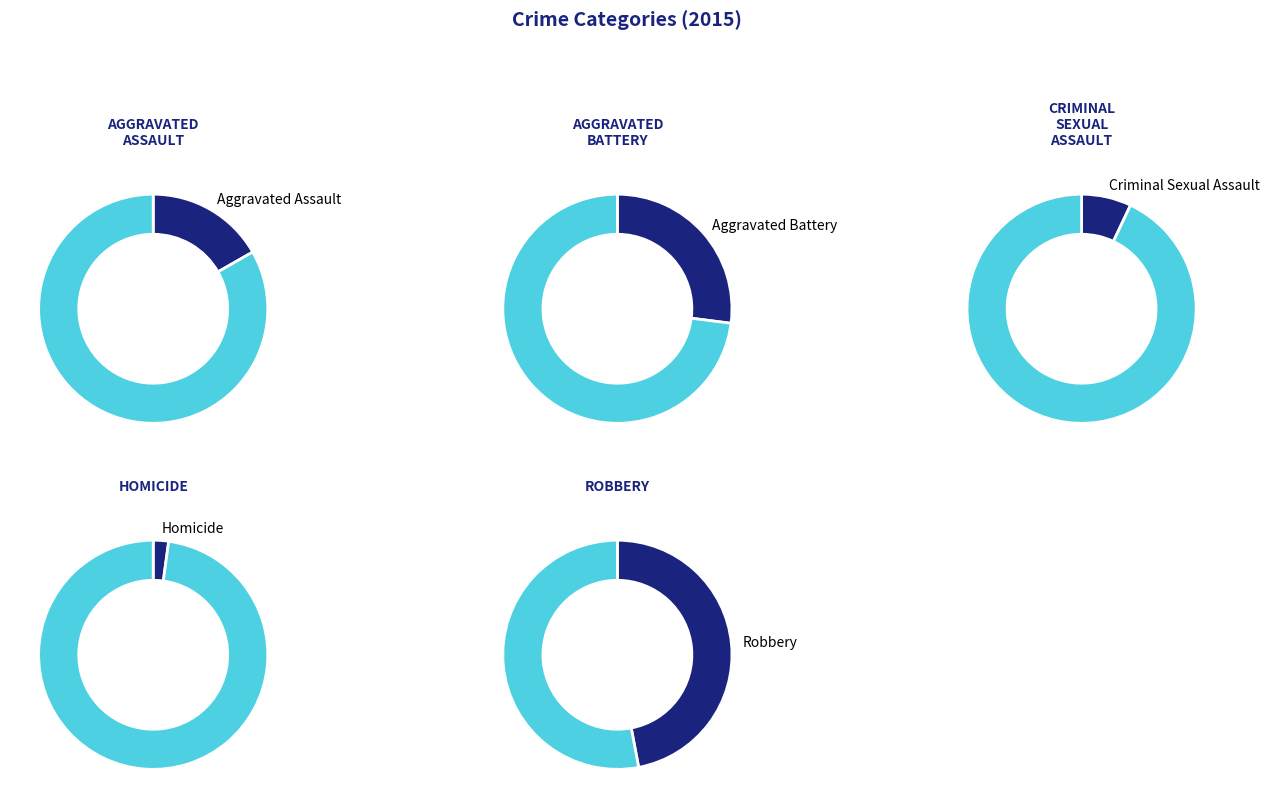

How many slices are in this pie chart?

5